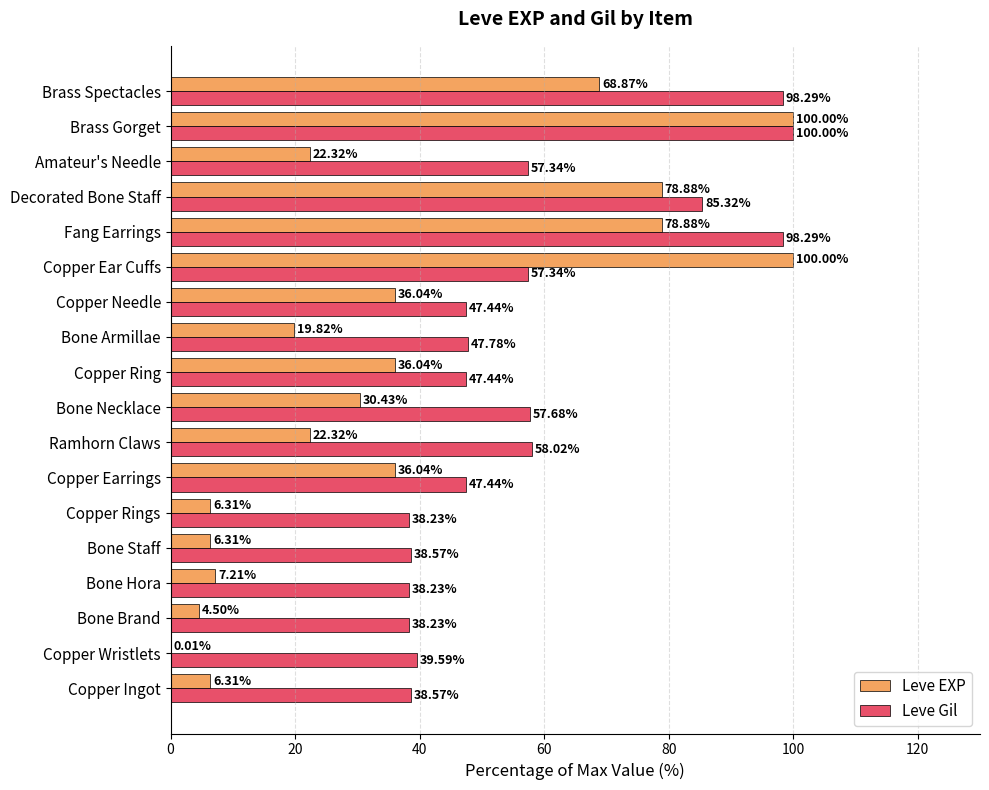

What are all the series names shown in the legend?

Leve EXP, Leve Gil